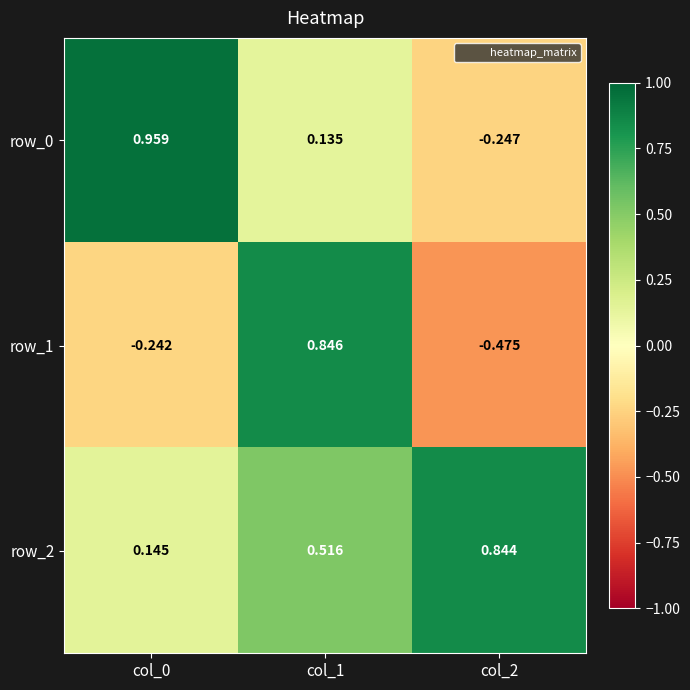

How many positive values does the row_1 series have?

1